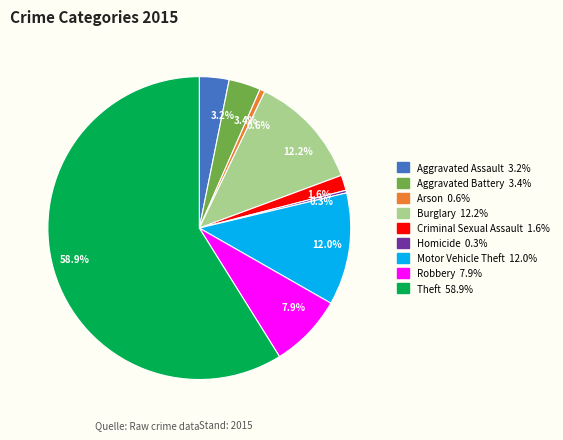

What percentage is NOT represented by Burglary?

87.8%